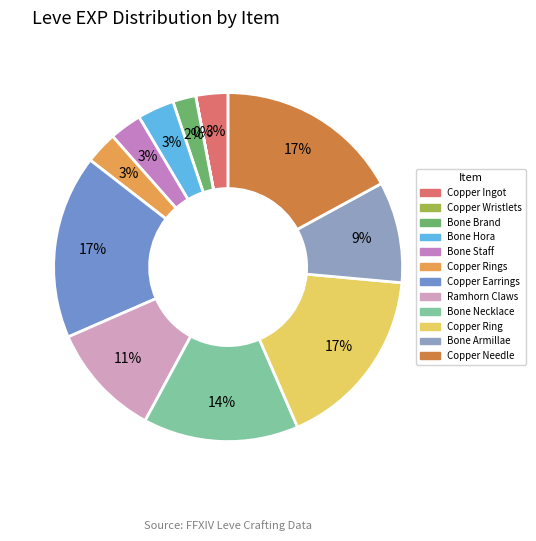

Which category has the smallest portion of the pie?

Copper Wristlets